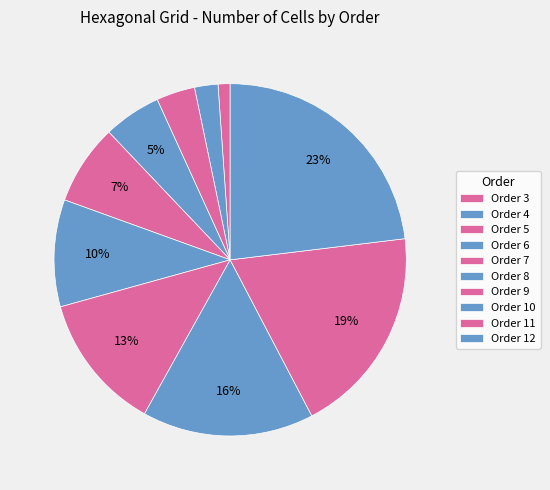

Count the number of slices in the pie.

10